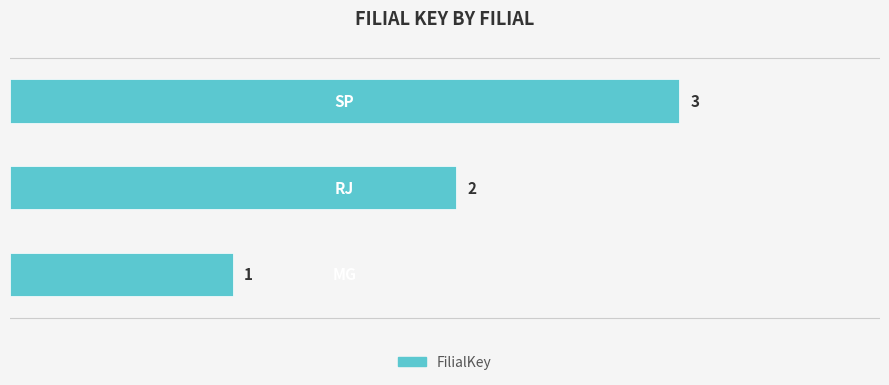

What is the greatest value displayed?

3